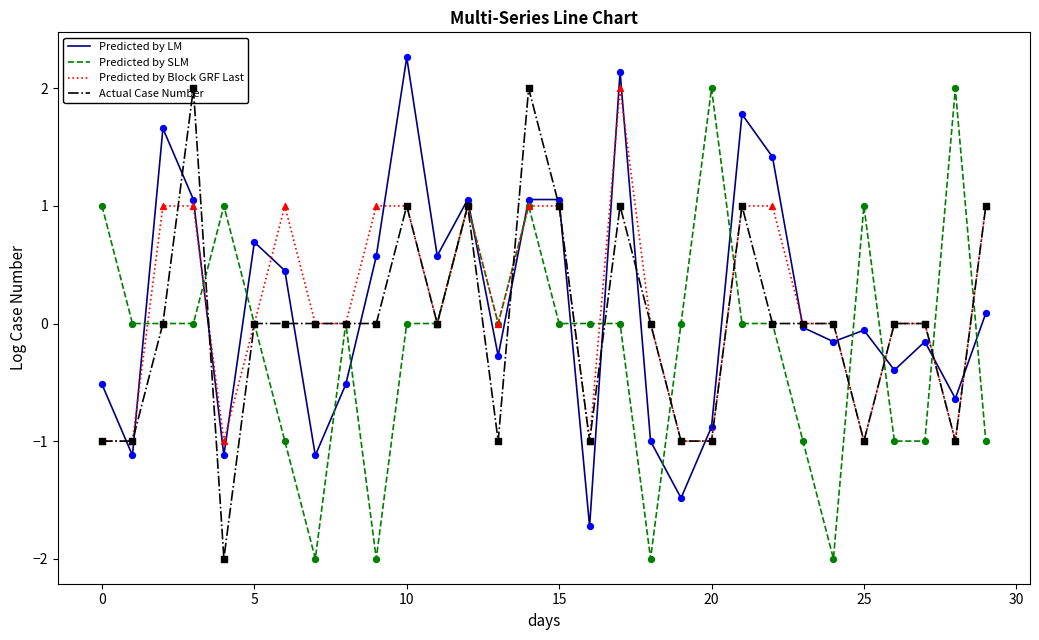

What is the total value across all series at 18?

-3.0